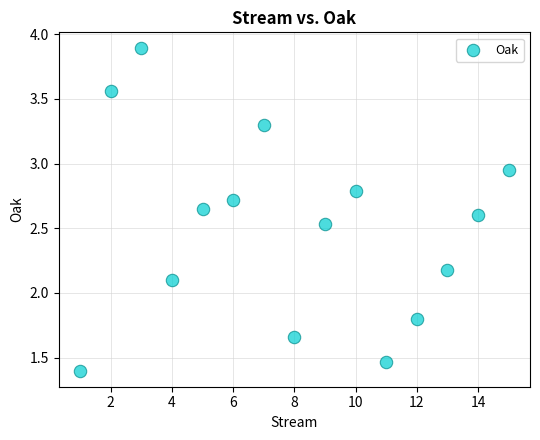

What is the range of X values (max minus min)?

14.0